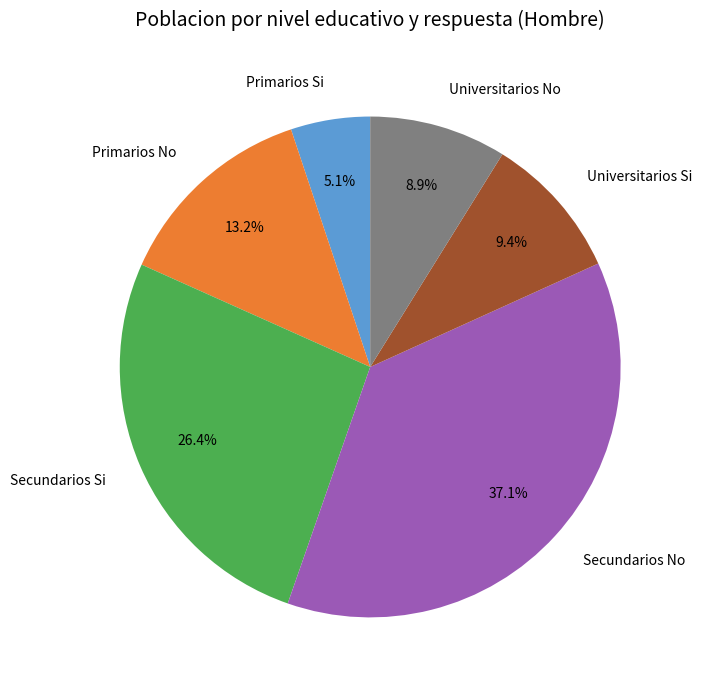

Is there any slice that represents more than half of the pie?

No